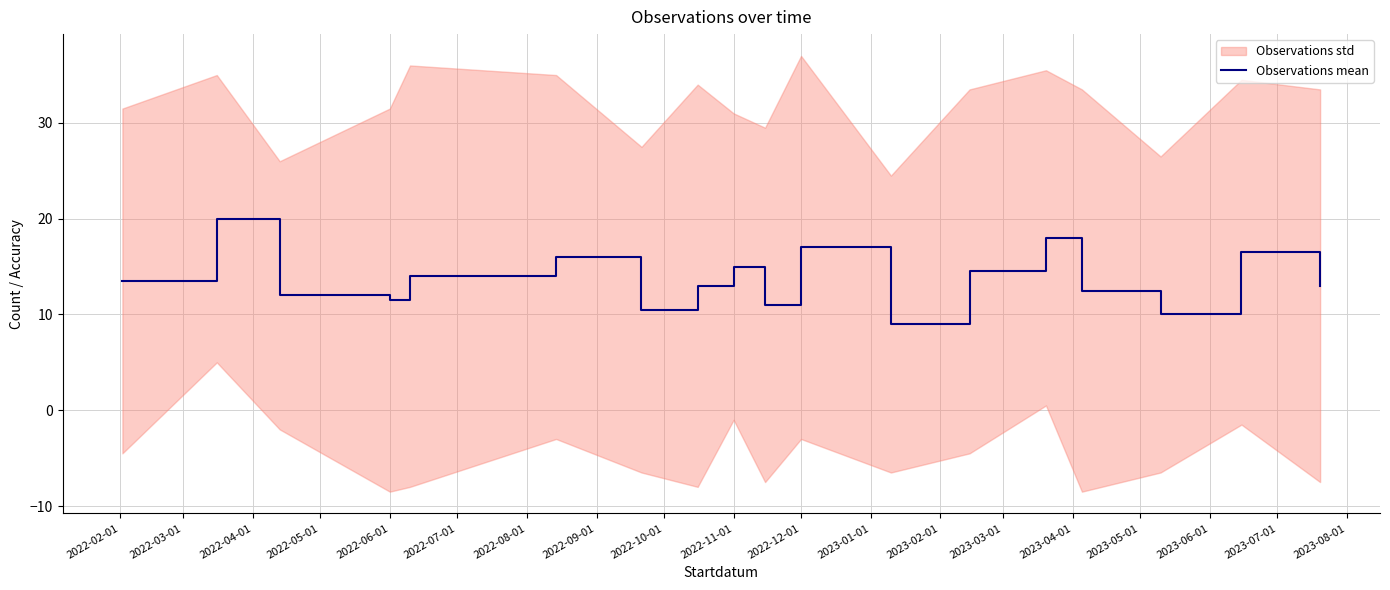

What is the minimum value for Observations mean?

9.0